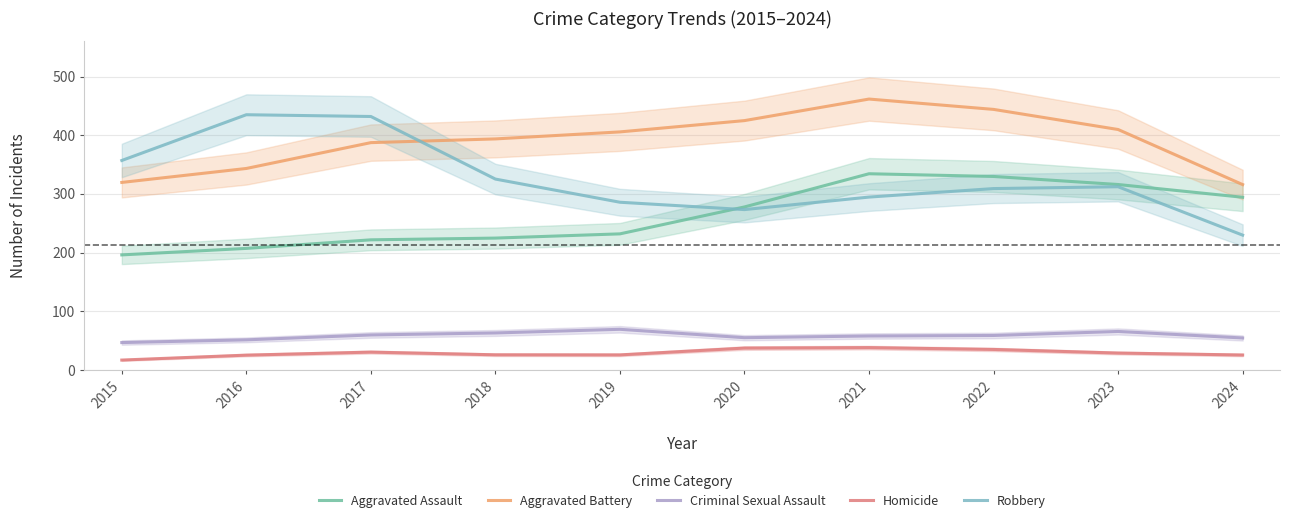

At which label does Criminal Sexual Assault reach its peak?

2019